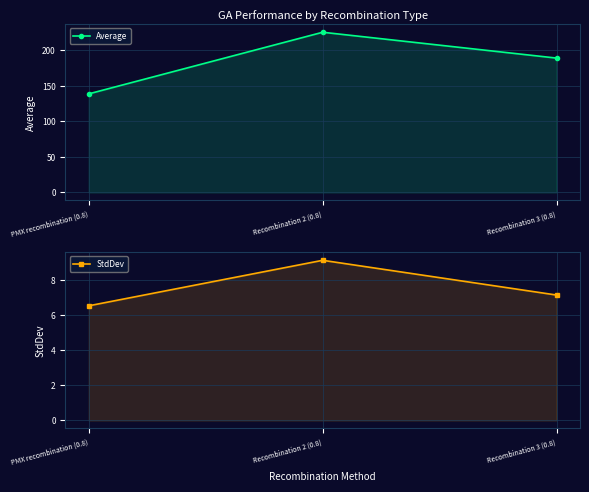

What is the total value across all series at PMX recombination (0.8)?

145.3